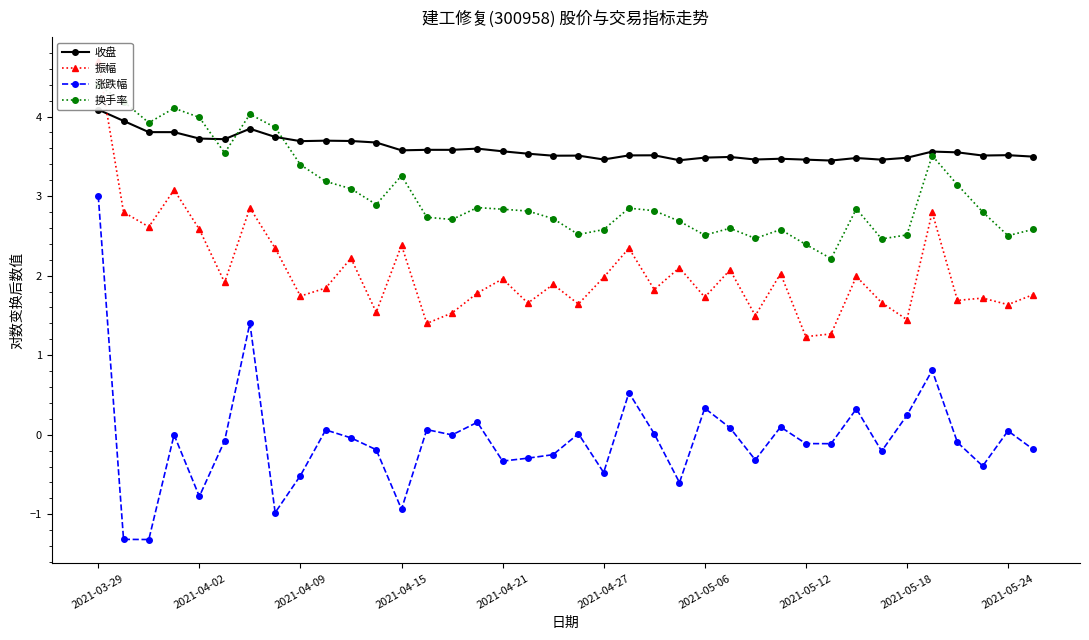

What is the lowest value of the 换手率 series?

2.2